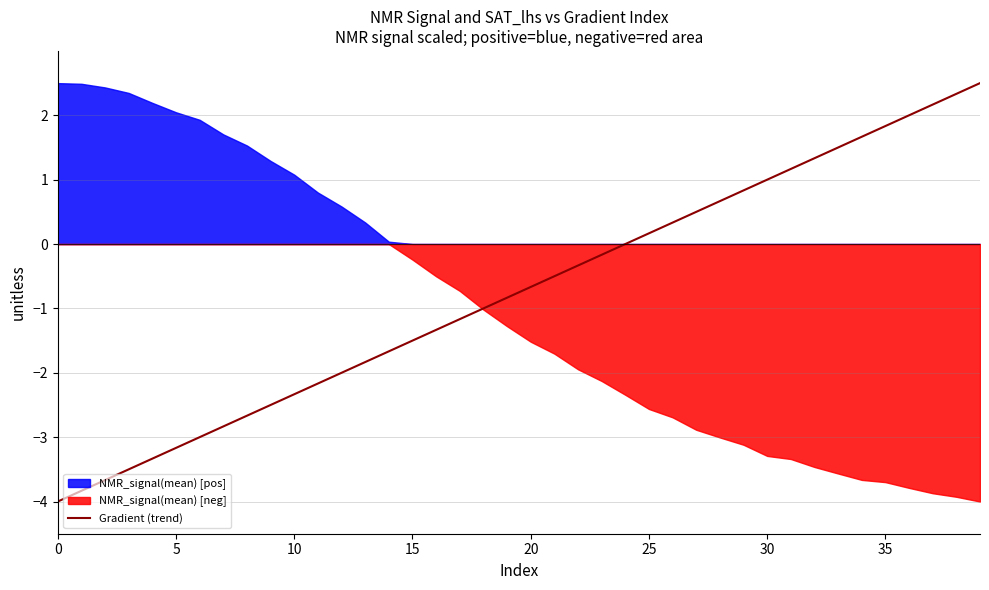

What is the highest value of the Gradient (trend) series?

2.5